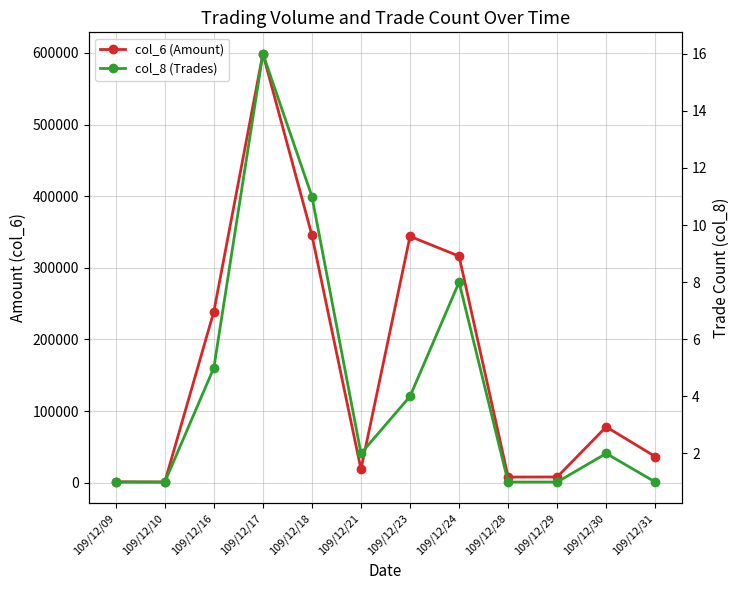

True or false: col_8 (Trades) has more than 0 points higher than both neighbors.

True